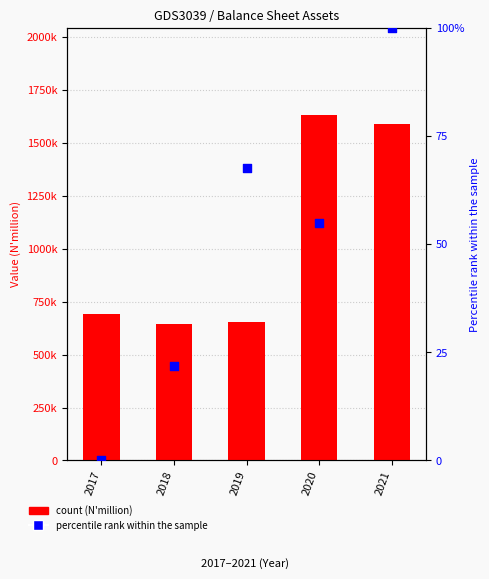

Which series contains the lowest Y value?

Investment securities